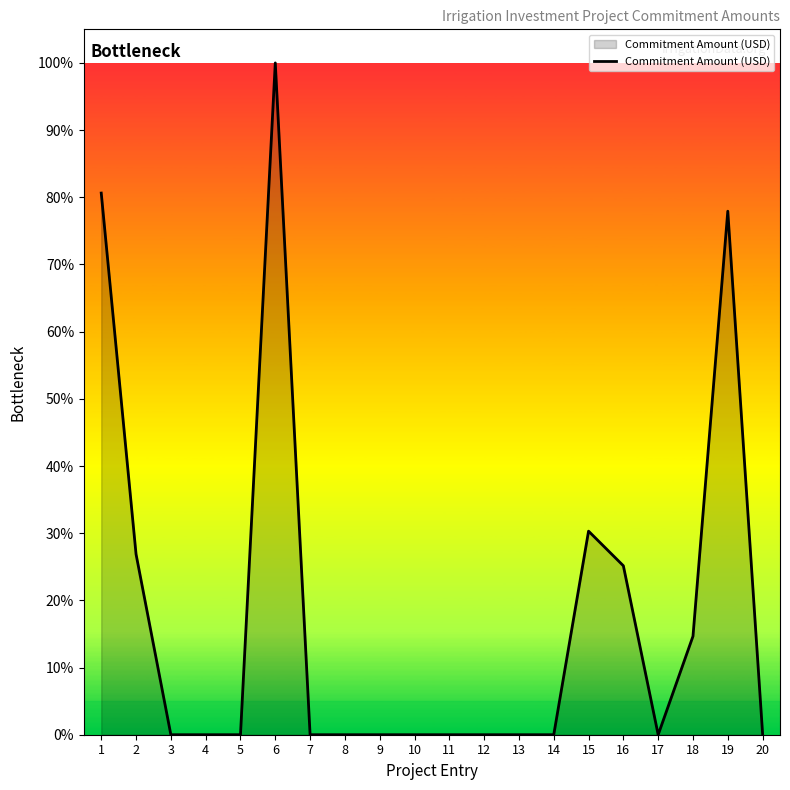

List the labels in order of value, smallest first.

3, 4, 5, 7, 8, 10, 11, 12, 13, 14, 17, 9, 20, 18, 16, 2, 15, 19, 1, 6